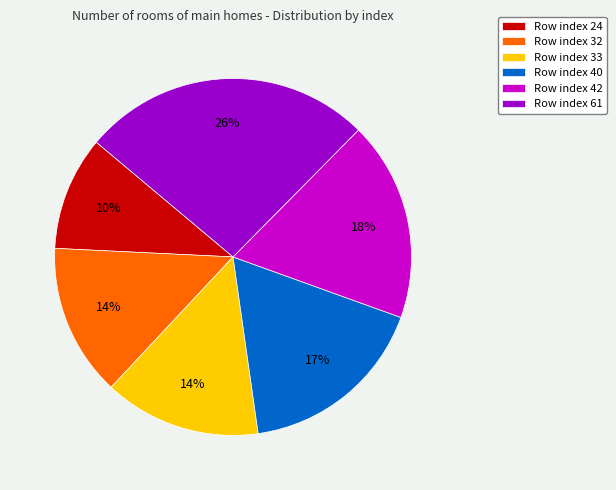

What percentage is the Row index 40 slice, to the nearest percent?

17%